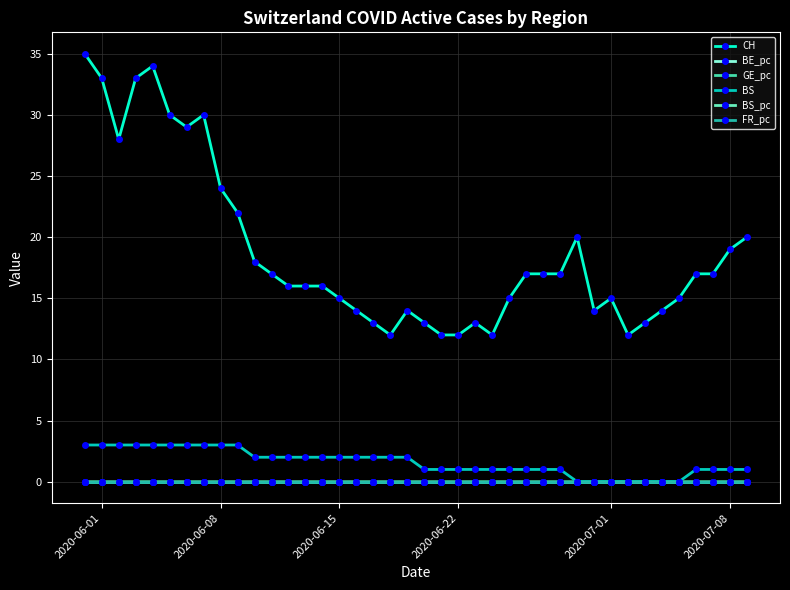

How many lines are shown in the chart?

6